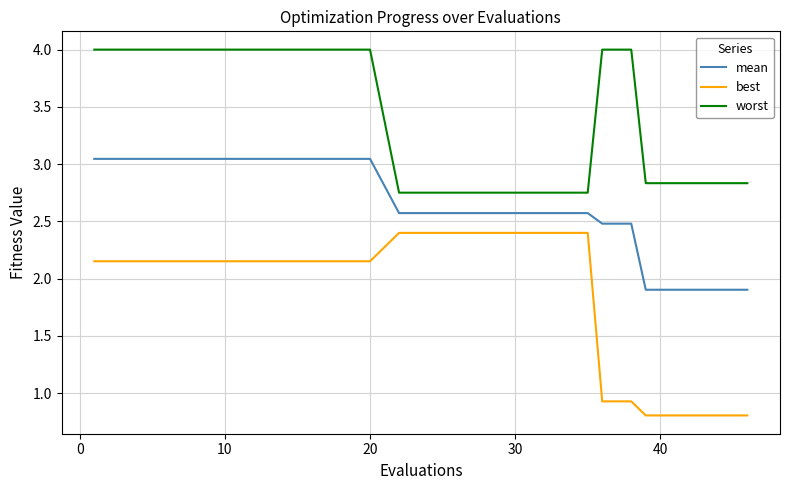

What is the difference between the maximum and minimum values in the worst series?

1.2